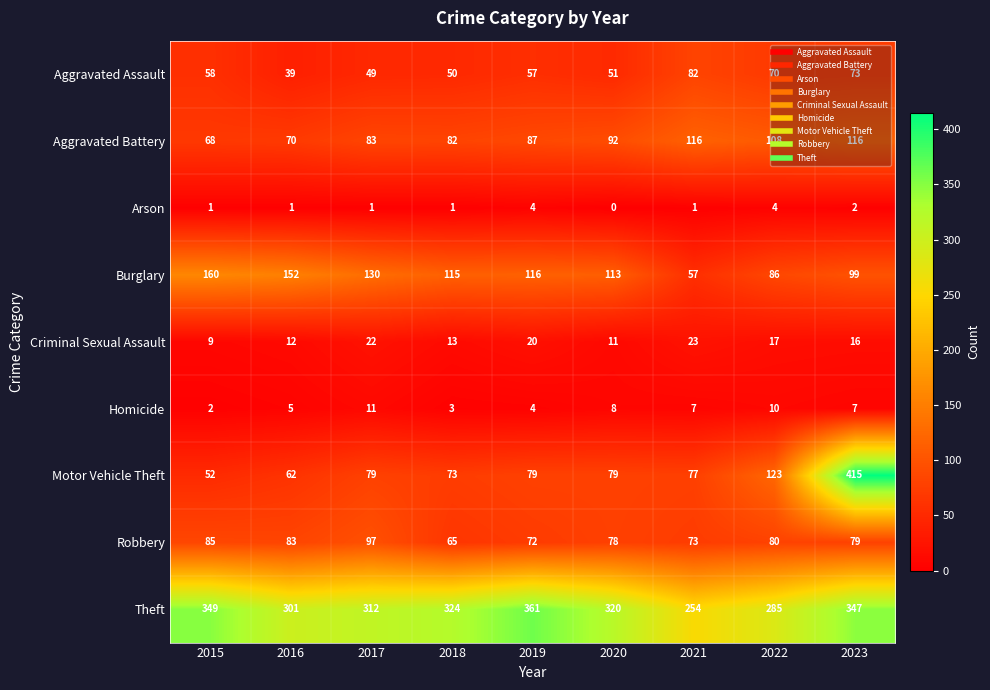

At 2015, list the series in order from smallest to largest.

Arson, Homicide, Criminal Sexual Assault, Motor Vehicle Theft, Aggravated Assault, Aggravated Battery, Robbery, Burglary, Theft